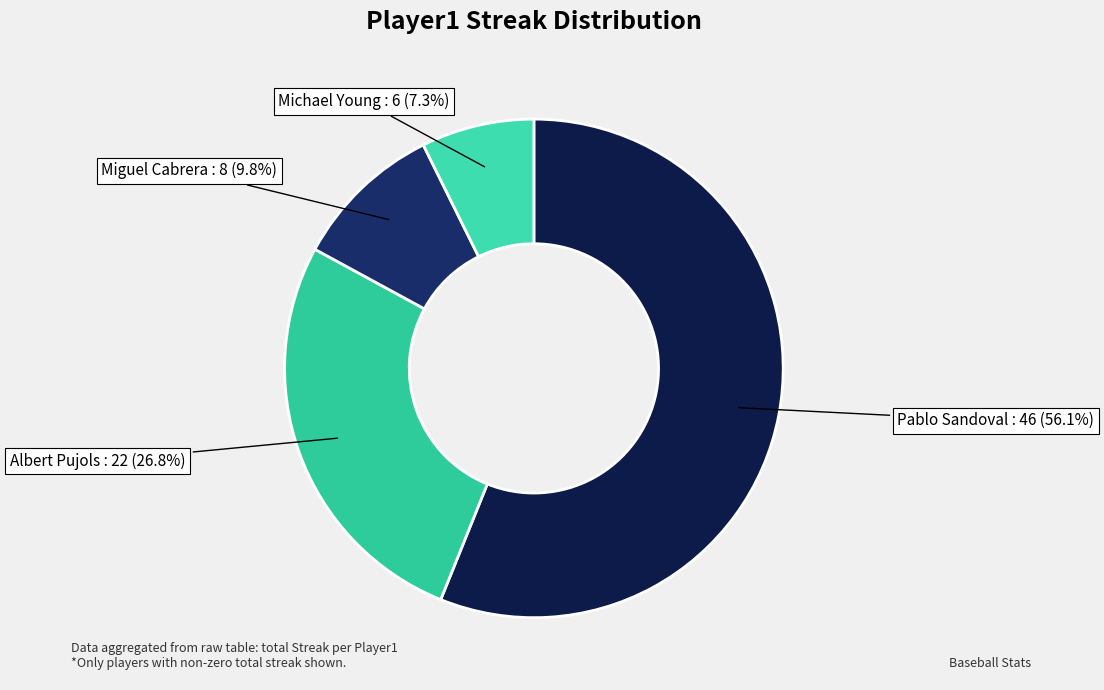

Which category accounts for the majority?

Pablo Sandoval